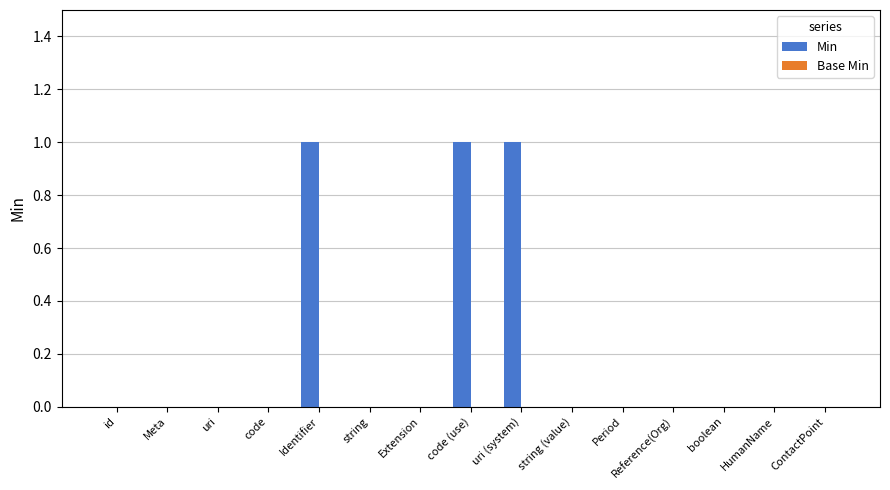

Is it true that the value at boolean is 0?

True